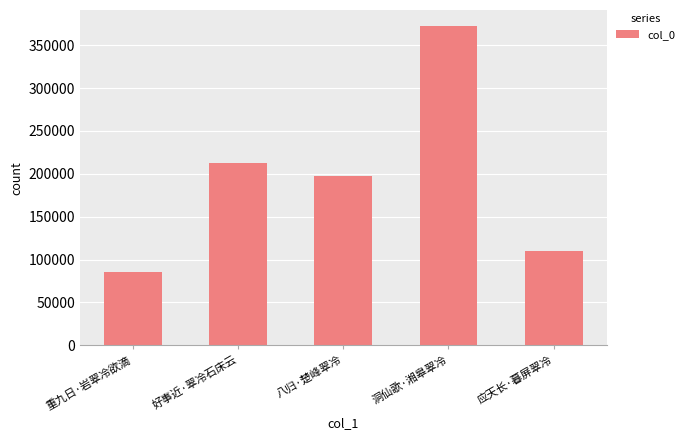

At which category does the chart reach its minimum across all series?

重九日·岩翠冷欲滴